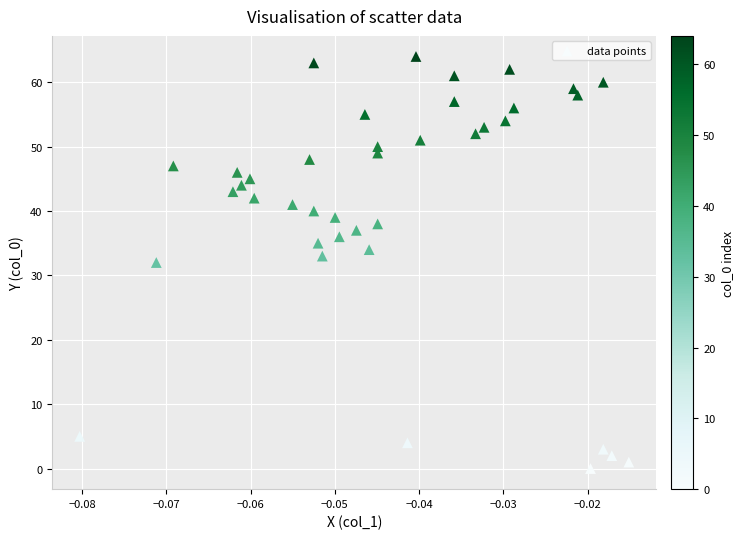

What is the range of Y values (max minus min)?

64